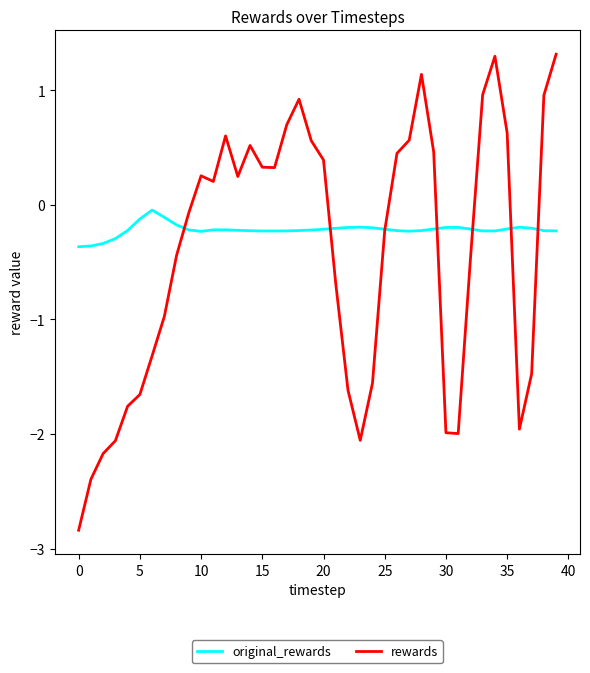

How many lines are shown in the chart?

2